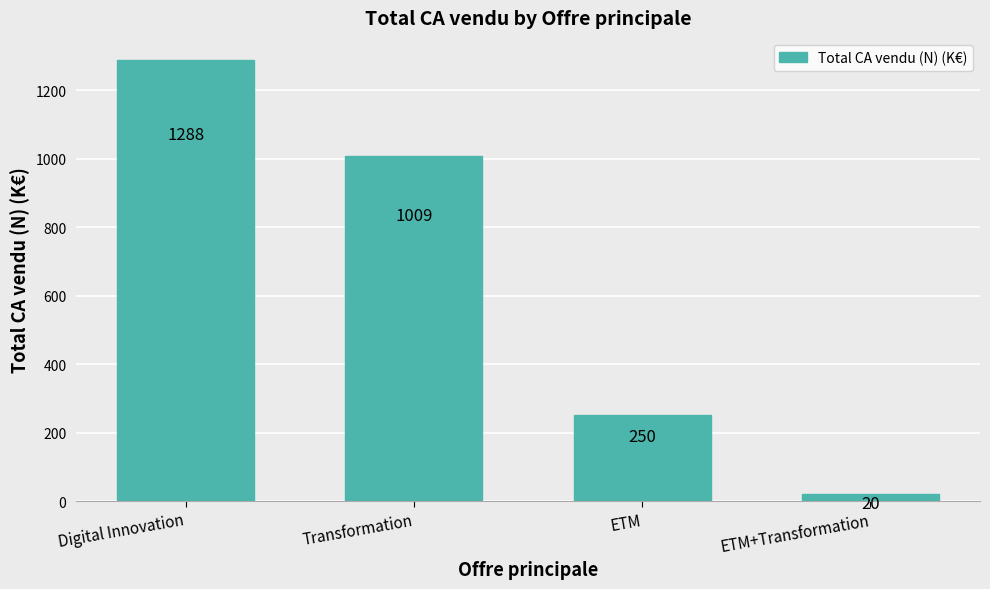

How many categories are shown in the chart?

4